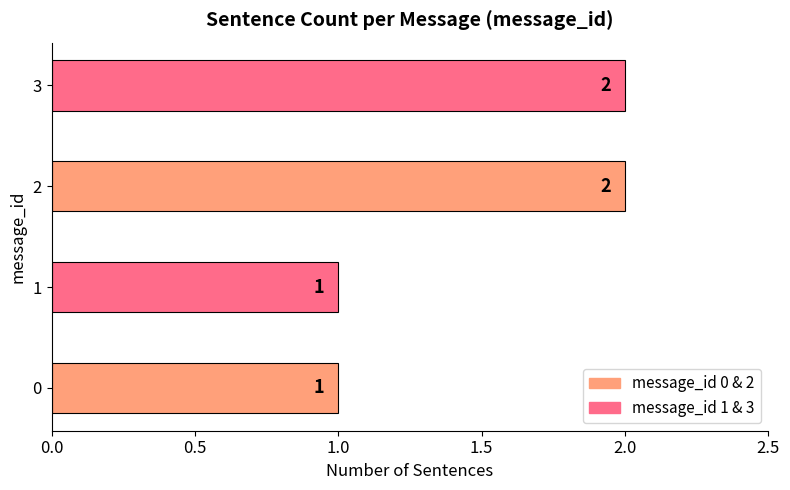

What is the minimum value shown in the chart?

1